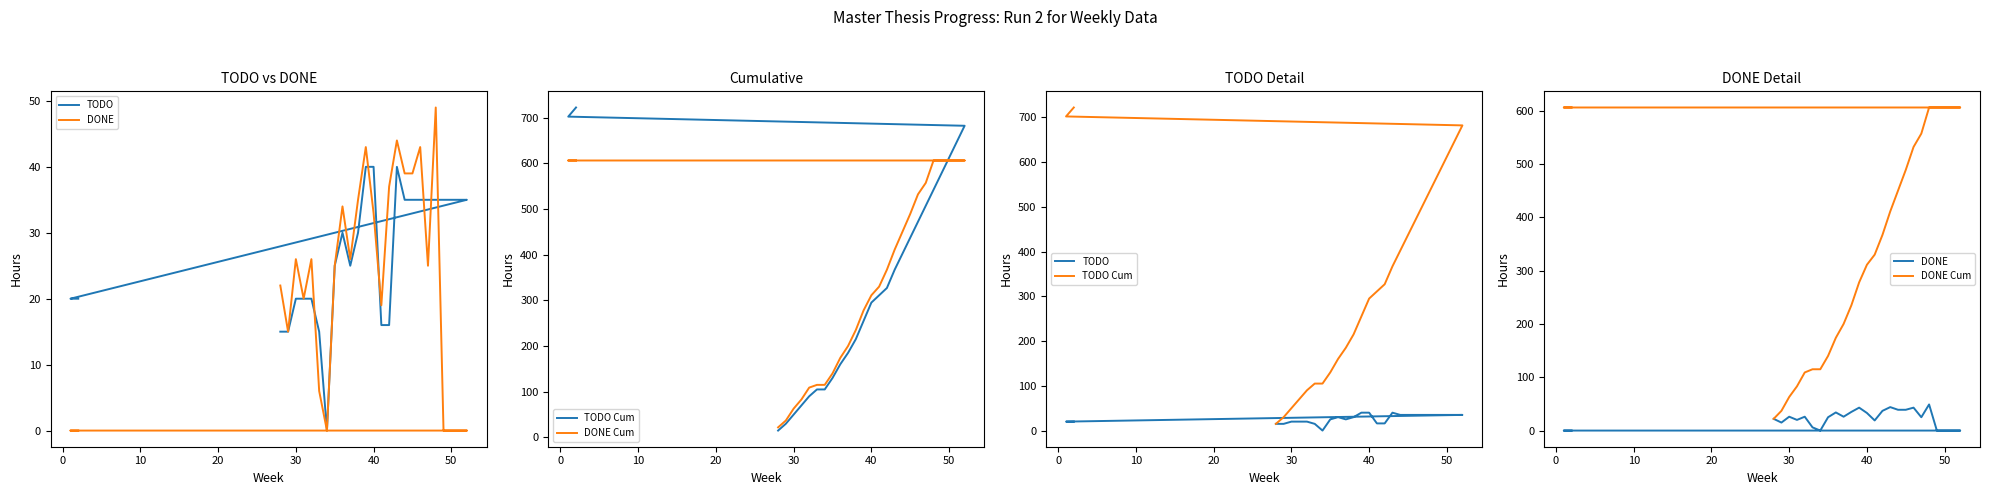

Reading left to right, what are all the values shown in this chart?

TODO: 15	15	20	20	20	15	0	25	30	25	30	40	40	16	16	40	35	35	35	35	35	35	35	35	35	20	20
DONE: 22	15	26	20	26	6	0	25	34	26	35	43	33	19	37	44	39	39	43	25	49	0	0	0	0	0	0
TODO Cum: 15	30	50	70	90	105	105	130	160	185	215	255	295	311	327	367	402	437	472	507	542	577	612	647	682	702	722
DONE Cum: 22	37	63	83	109	115	115	140	174	200	235	278	311	330	367	411	450	489	532	557	606	606	606	606	606	606	606